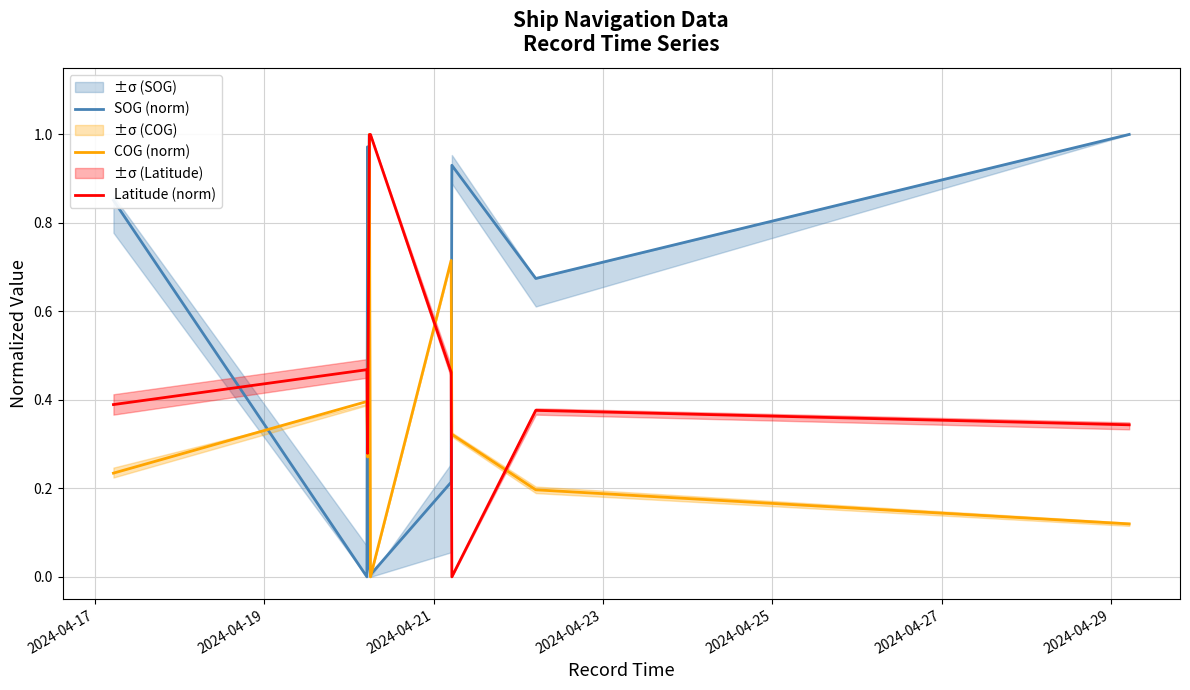

Which series ends up on top after the final intersection of SOG (norm) and Latitude (norm)?

SOG (norm)